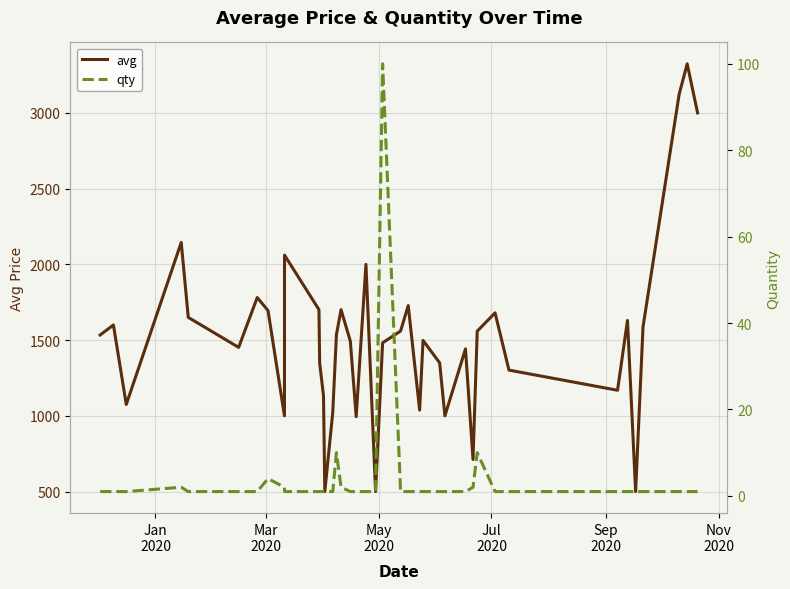

What is the minimum value for avg?

500